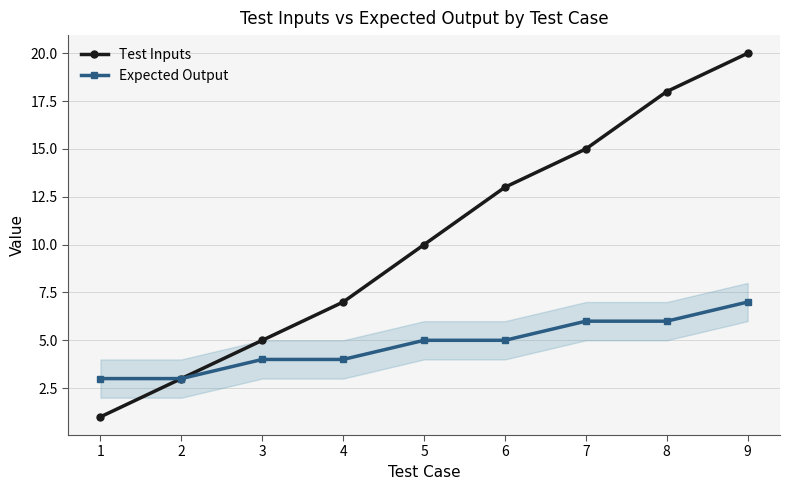

True or false: Expected Output has a value of 3 at 1.

True